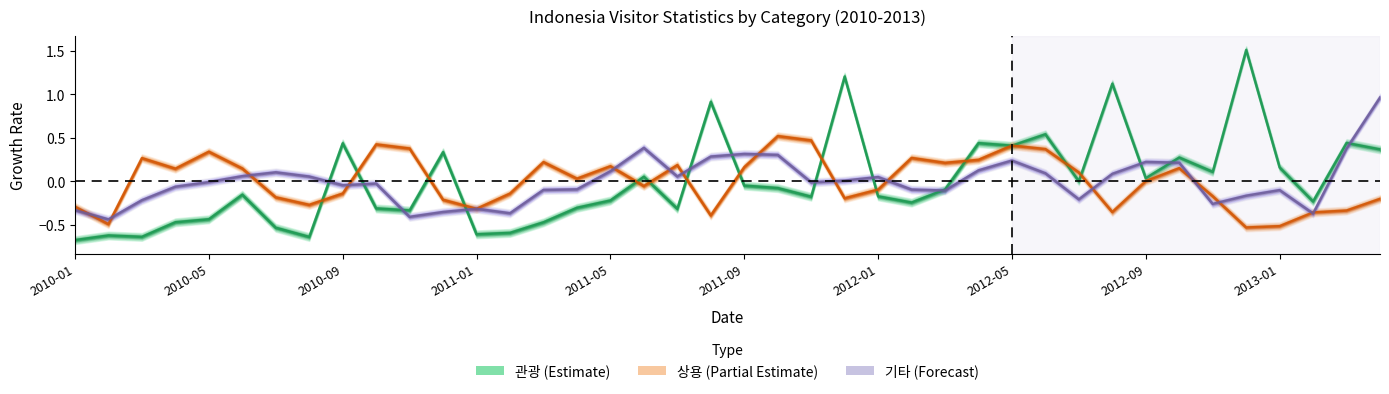

How many values in the 기타 series are below 0?

21